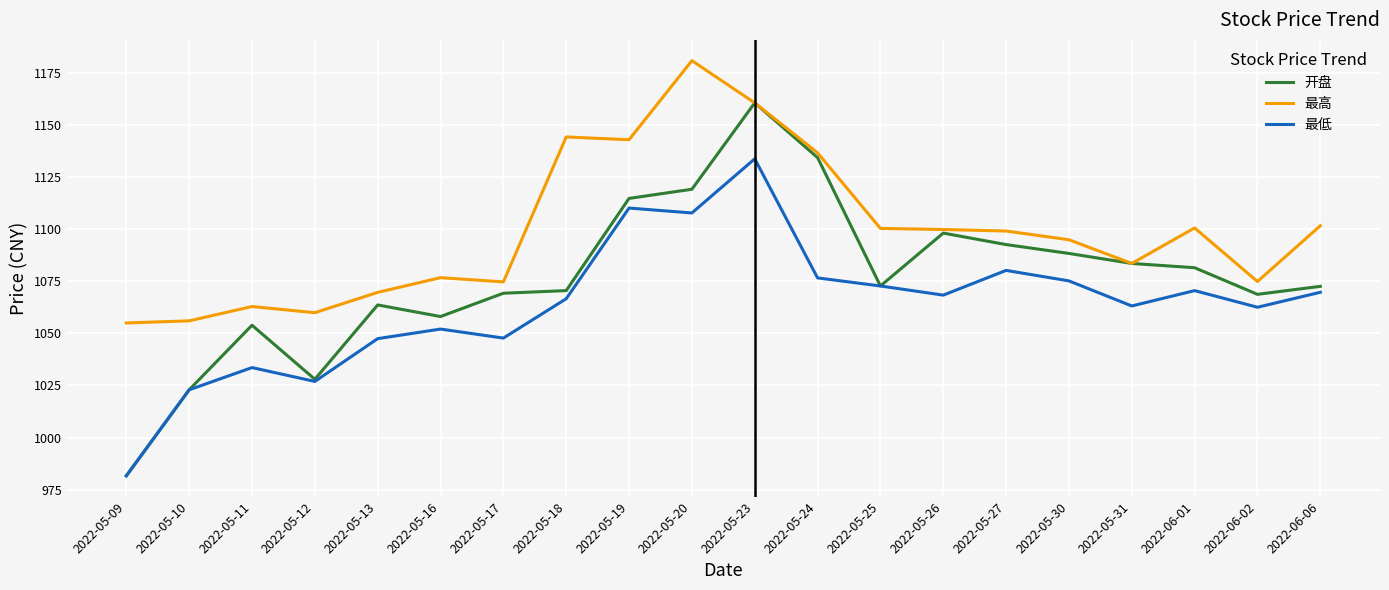

What is the approximate value of 最高 at 2022-05-19?

1142.9